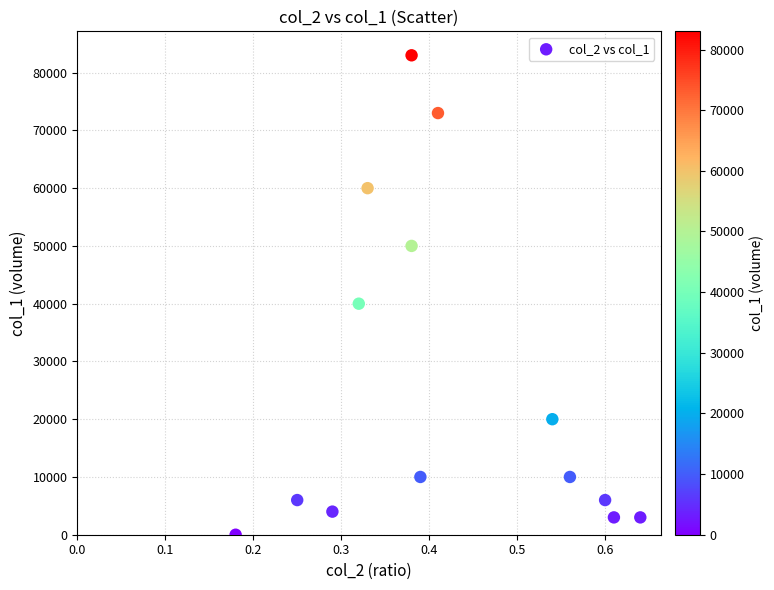

What Y value in the scatter plot is closest to 41500?

40000